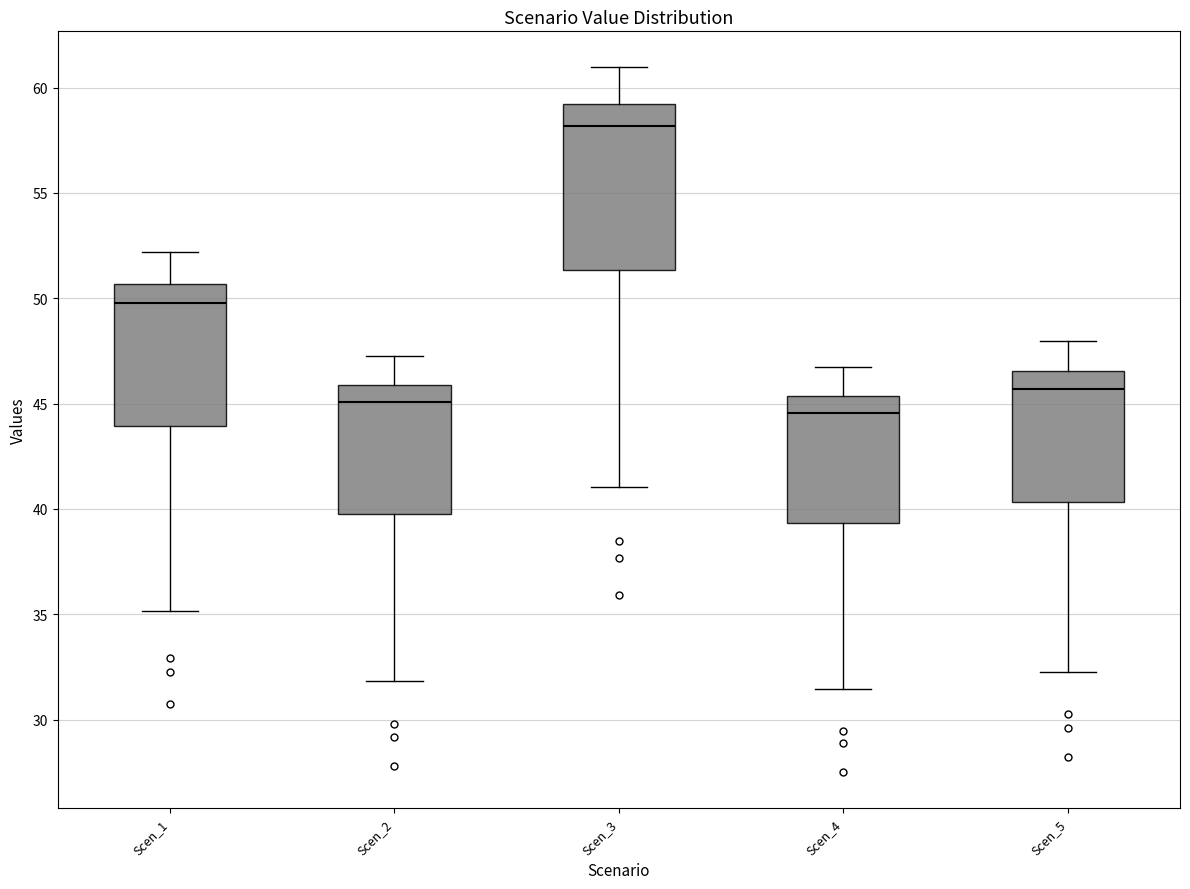

Where does the upper whisker of the box for Scen_4 end on the y-axis? The values are not printed on the chart, so give them approximately, as read against the axis.

46.5